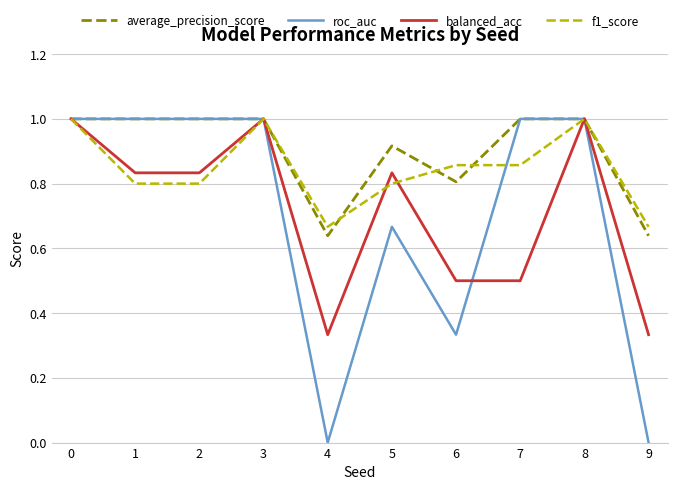

Is the value of f1_score at 6 greater than the value of balanced_acc at 8?

No